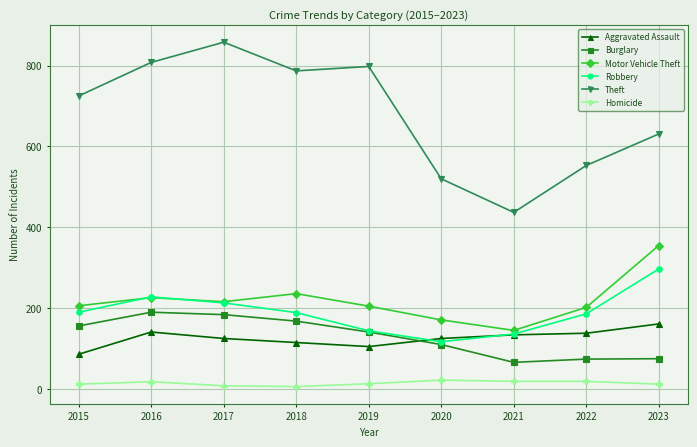

What is the maximum value shown in the chart?

858